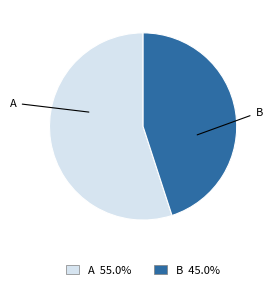

Which slice is the largest?

A